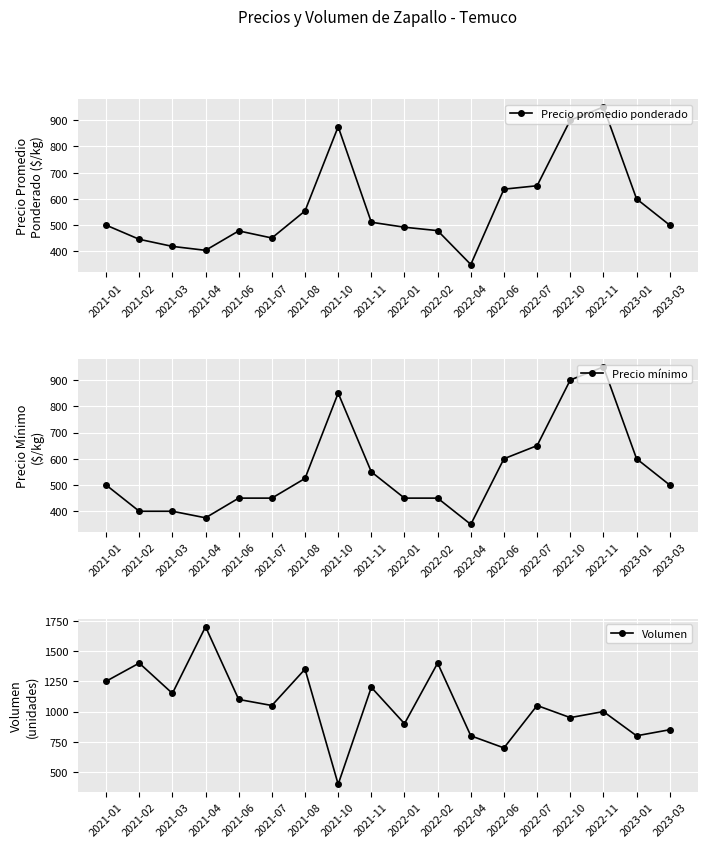

How many lines are shown in the chart?

3